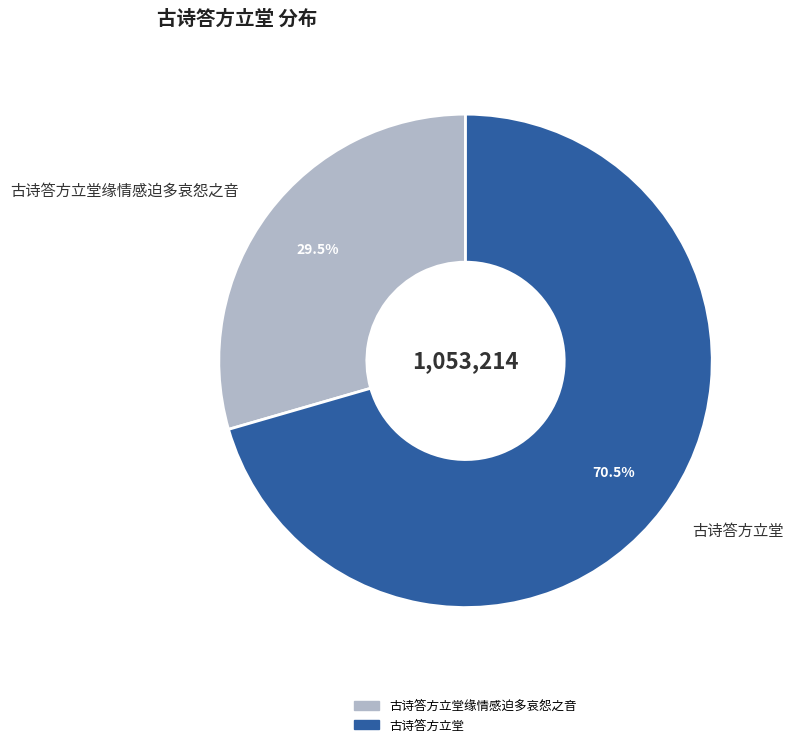

What percentage is NOT represented by 古诗答方立堂?

29.5%